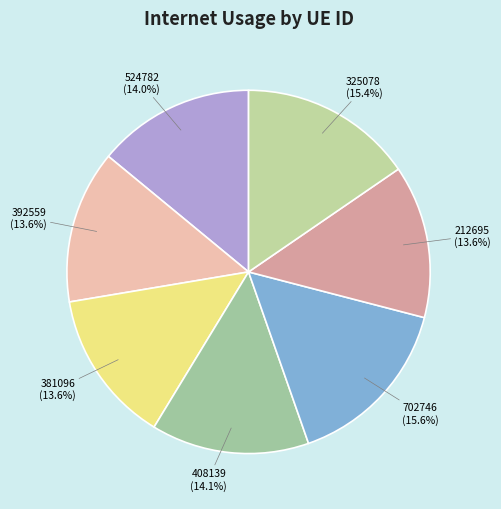

Which slice is the smallest?

212695